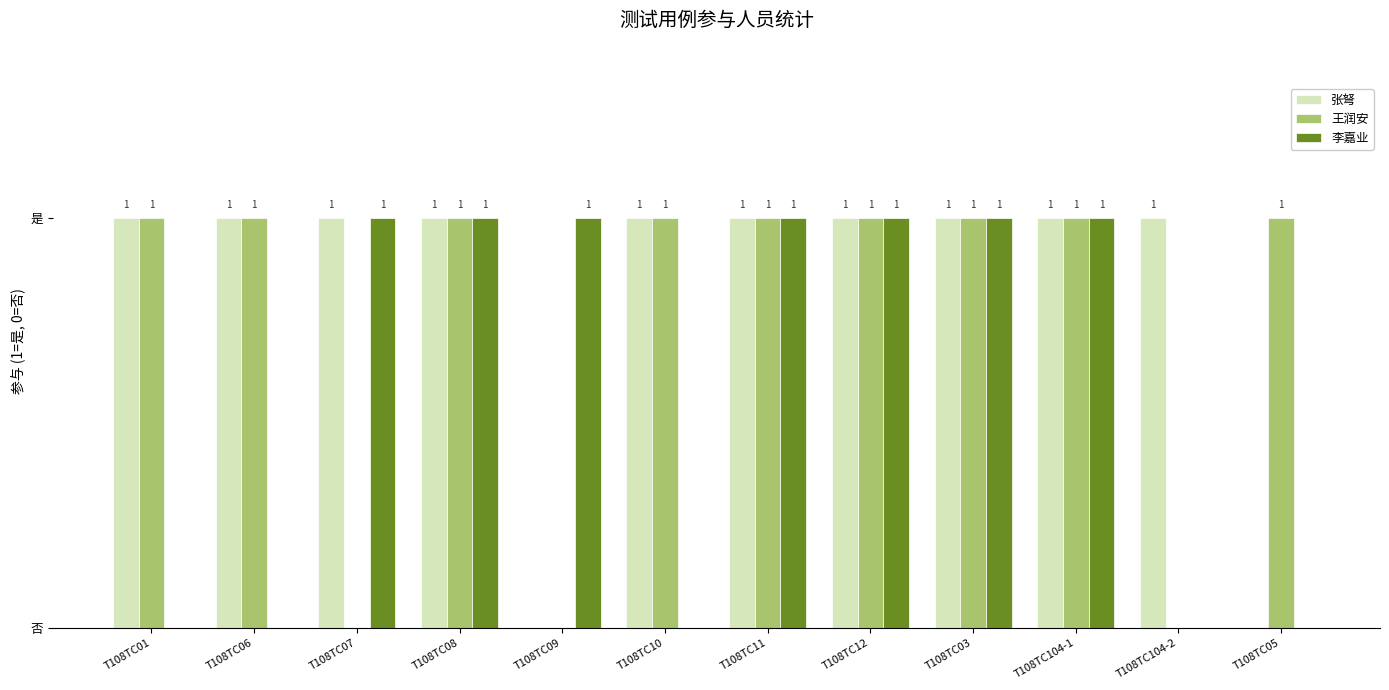

Reading left to right, transcribe all the data shown in this chart.

张弩: T108TC01=1	T108TC06=1	T108TC07=1	T108TC08=1	T108TC09=0	T108TC10=1	T108TC11=1	T108TC12=1	T108TC03=1	T108TC104-1=1	T108TC104-2=1	T108TC05=0
王润安: T108TC01=1	T108TC06=1	T108TC07=0	T108TC08=1	T108TC09=0	T108TC10=1	T108TC11=1	T108TC12=1	T108TC03=1	T108TC104-1=1	T108TC104-2=0	T108TC05=1
李嘉业: T108TC01=0	T108TC06=0	T108TC07=1	T108TC08=1	T108TC09=1	T108TC10=0	T108TC11=1	T108TC12=1	T108TC03=1	T108TC104-1=1	T108TC104-2=0	T108TC05=0